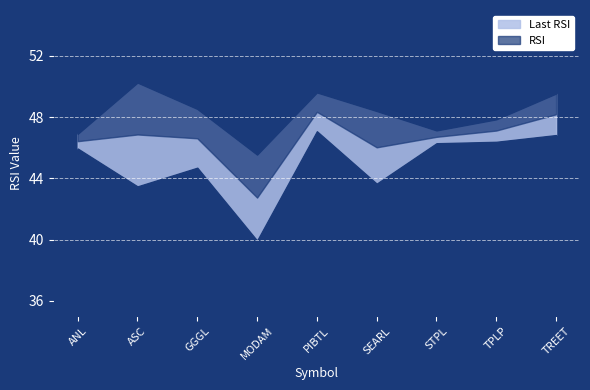

At which label does Last RSI reach its peak?

PIBTL